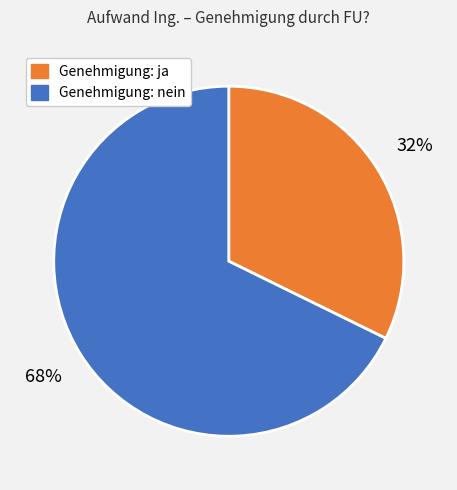

Is there any slice that represents more than half of the pie?

Yes